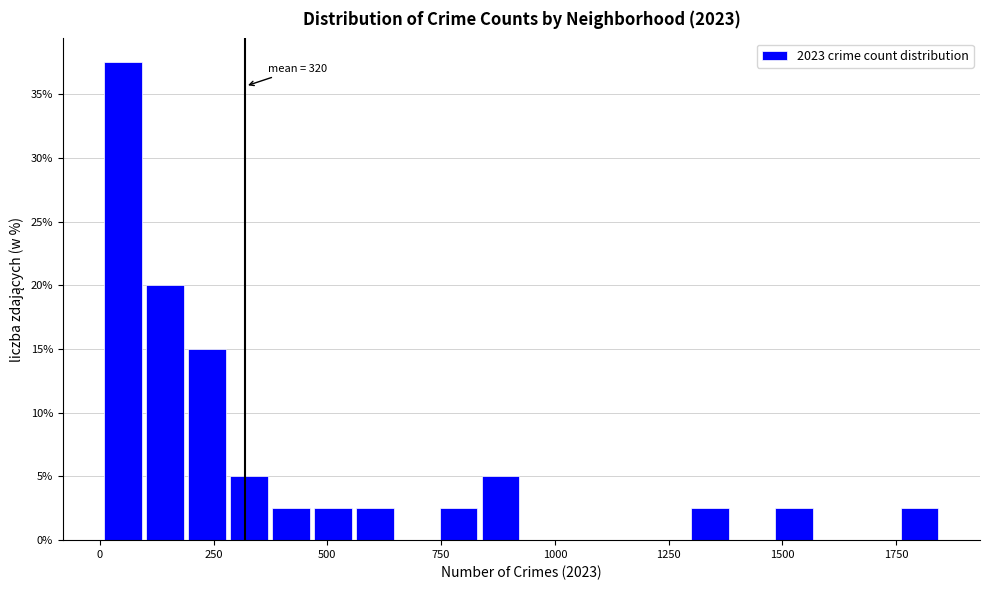

Around what value on the x-axis is the tallest bar? Give the approximate position of its centre, as read against the axis.

50